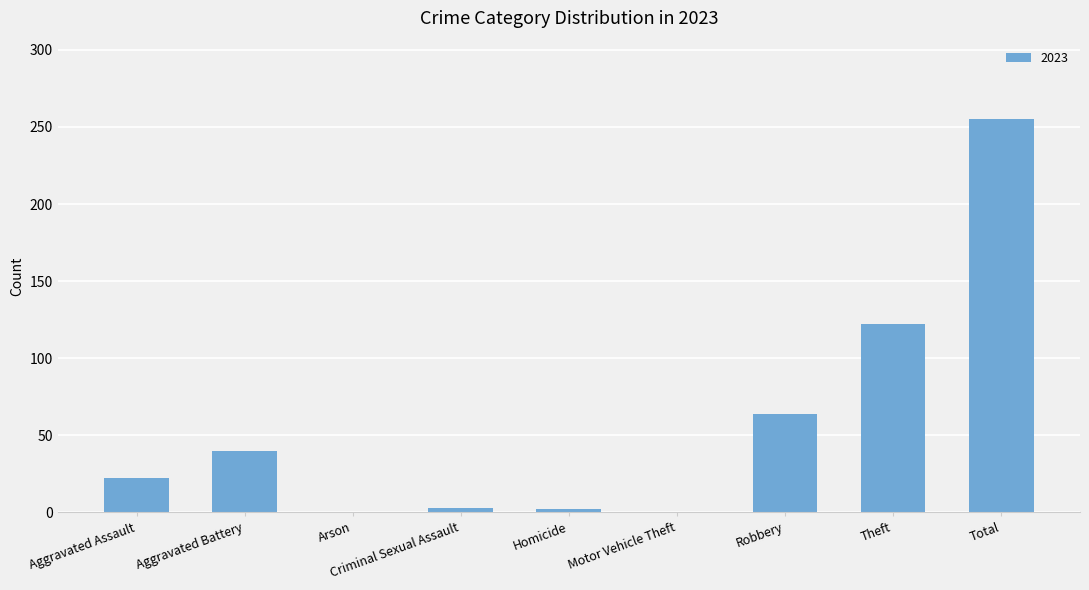

Does the chart contain stacked bars?

No